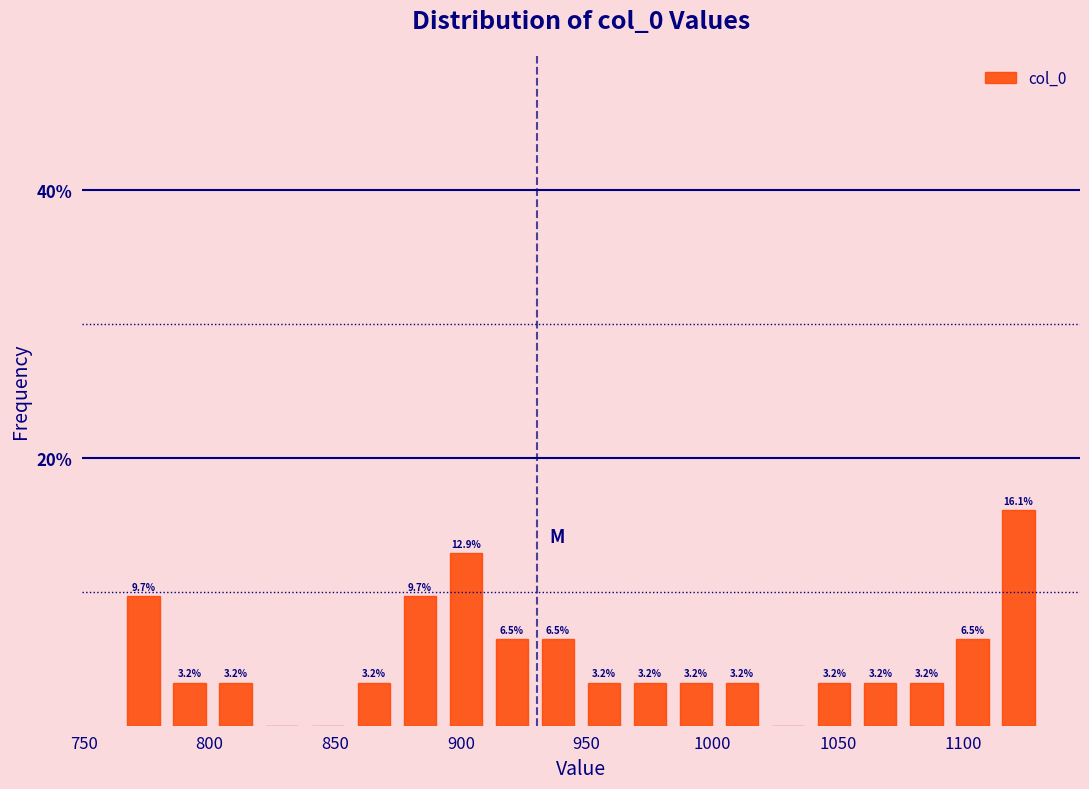

Read against the x-axis, roughly where is the centre of the tallest bar?

1120